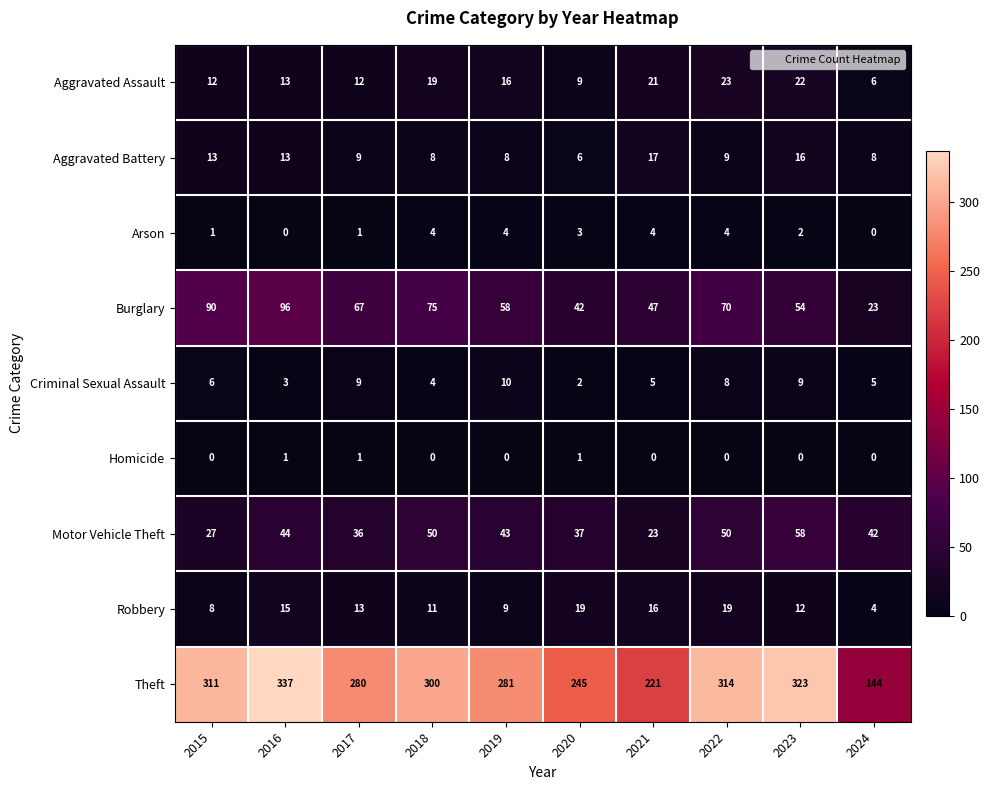

Which series has the largest total across all categories?

Theft